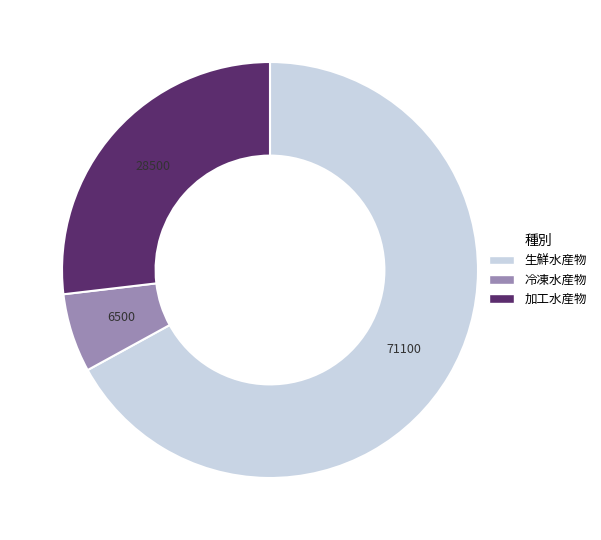

Which has a higher value, 冷凍水産物 or 生鮮水産物?

生鮮水産物